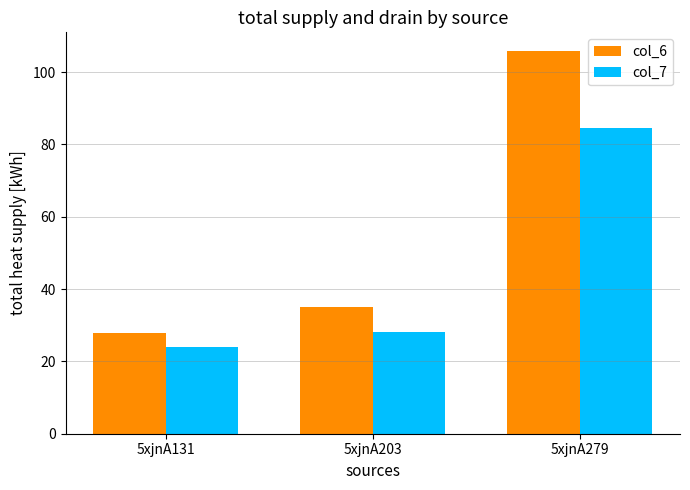

How many data points in col_6 are less than 35?

1